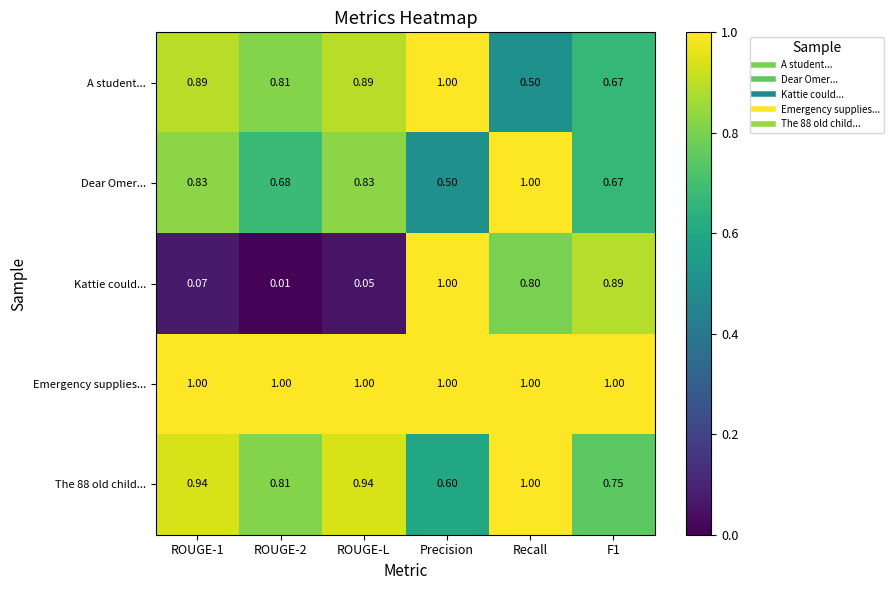

Is the value of Emergency supplies... at ROUGE-L greater than the value of Kattie could... at ROUGE-1?

Yes